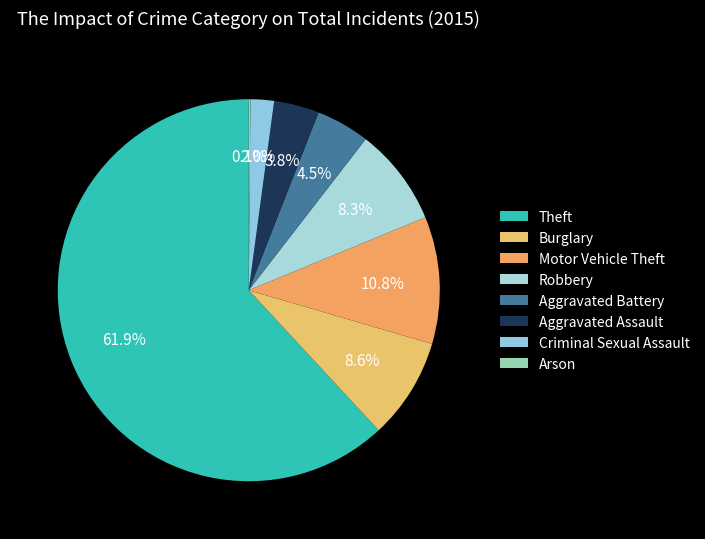

To the nearest percent, what is the difference between the largest and smallest slice percentages?

62%